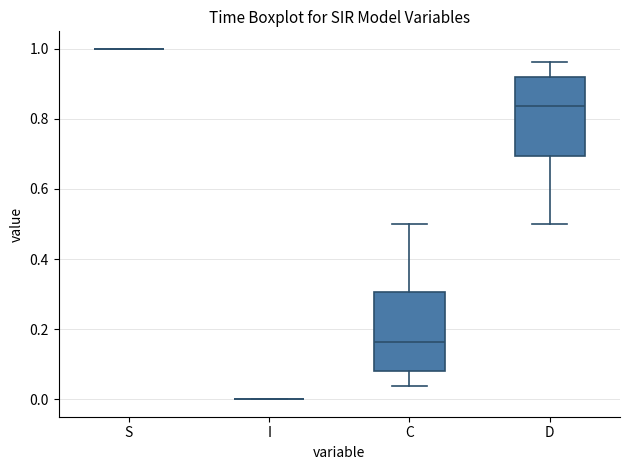

Reading left to right, read every box against the y-axis: the position of its median line, the range the box covers, and the ends of its whiskers. The values are not printed on the chart, so give them approximately, as read against the axis.

S: box collapsed to a line at 1.00, whiskers 1.00 to 1.00
I: box collapsed to a line at 0.00, whiskers 0.00 to 0.00
C: median 0.16, box 0.08 to 0.30, whiskers 0.04 to 0.50
D: median 0.84, box 0.70 to 0.92, whiskers 0.50 to 0.96